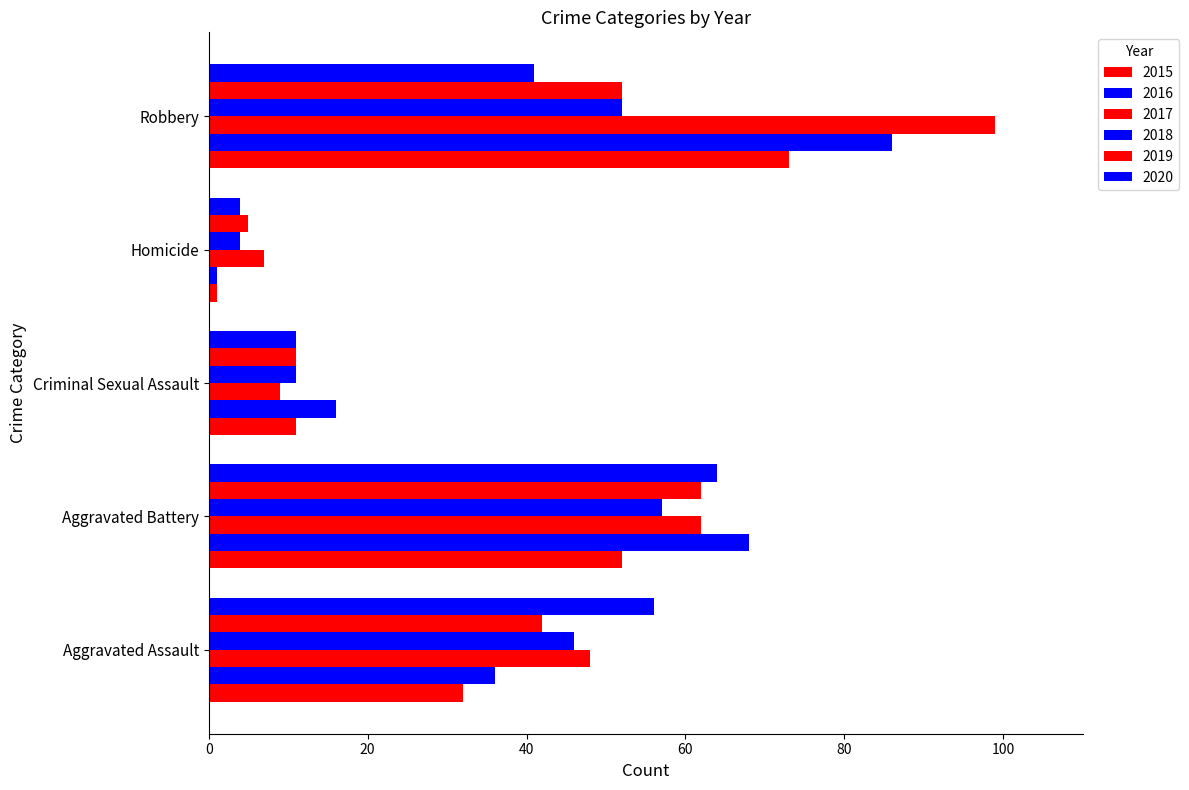

Count the number of categories in the chart.

5